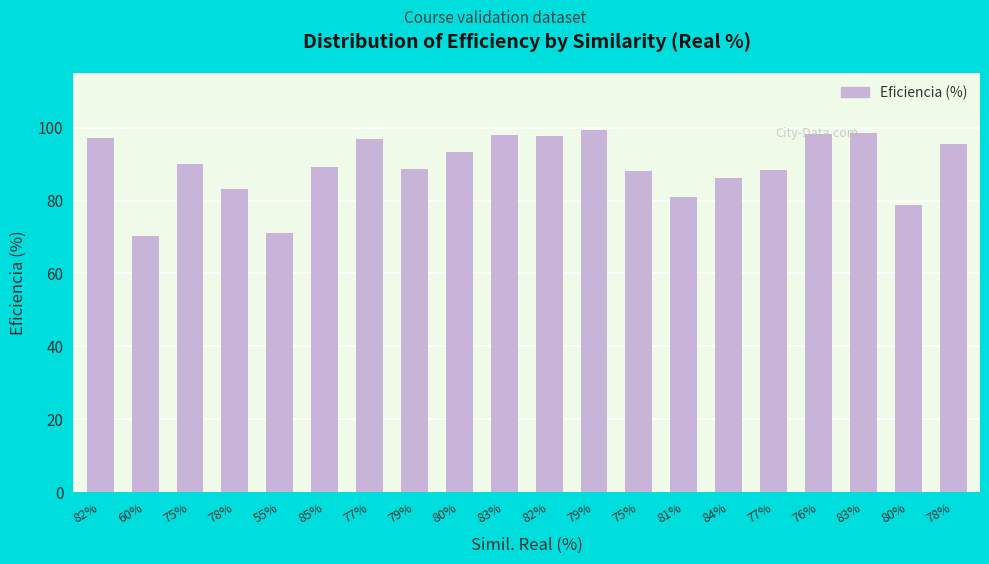

How many distinct data groups are displayed?

1